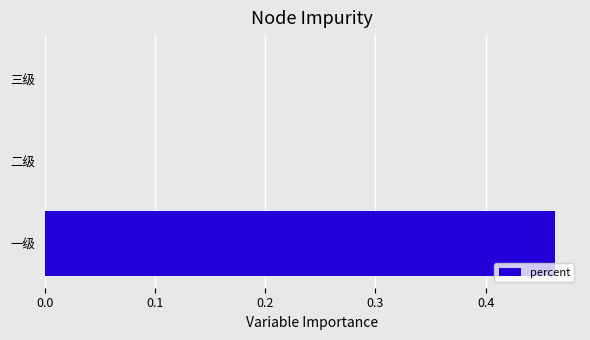

What is the change in value from 一级 to 二级?

-0.5